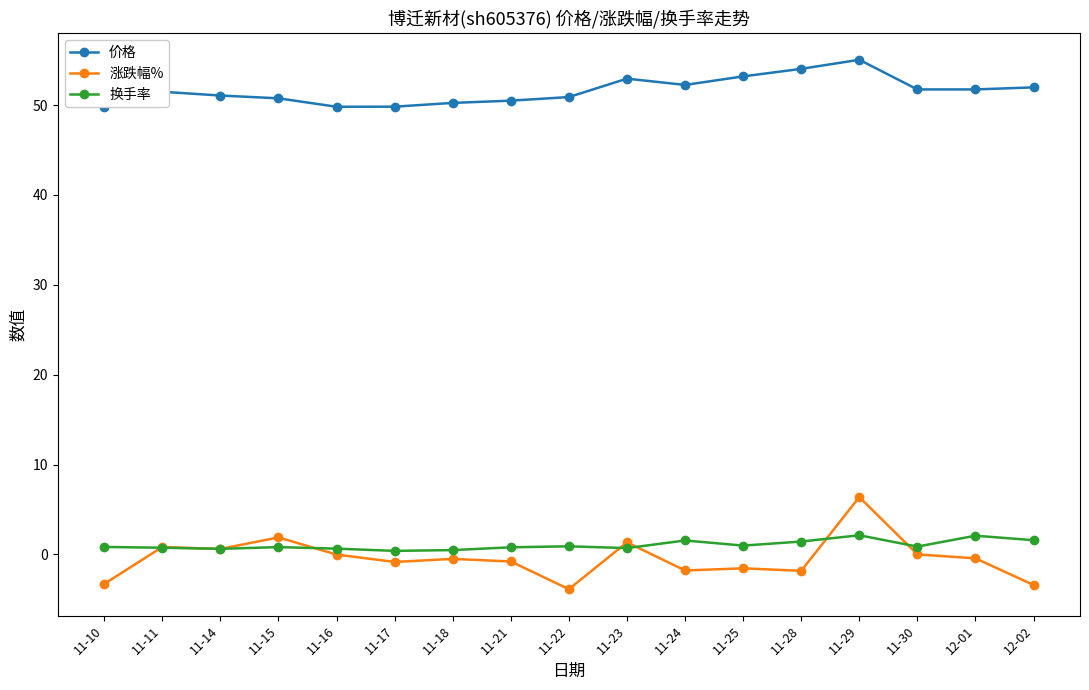

Where is 换手率 nearest to the value 1?

11-25